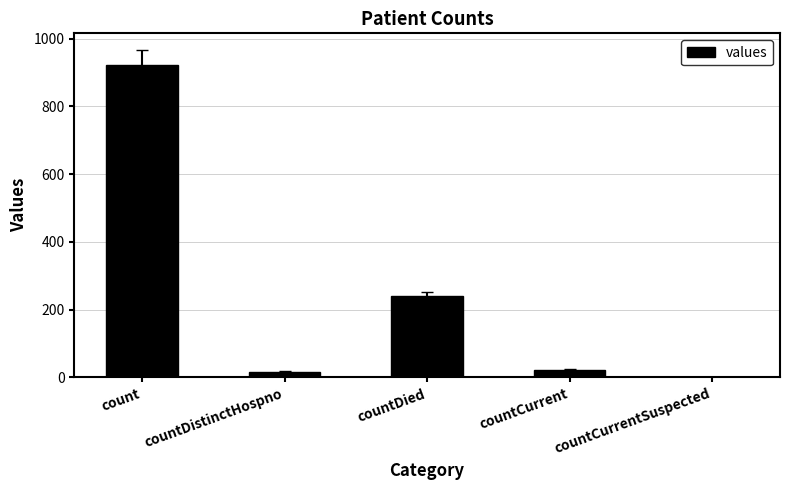

Reading left to right, list all the values displayed in this chart.

count=921	countDistinctHospno=17	countDied=239	countCurrent=22	countCurrentSuspected=0